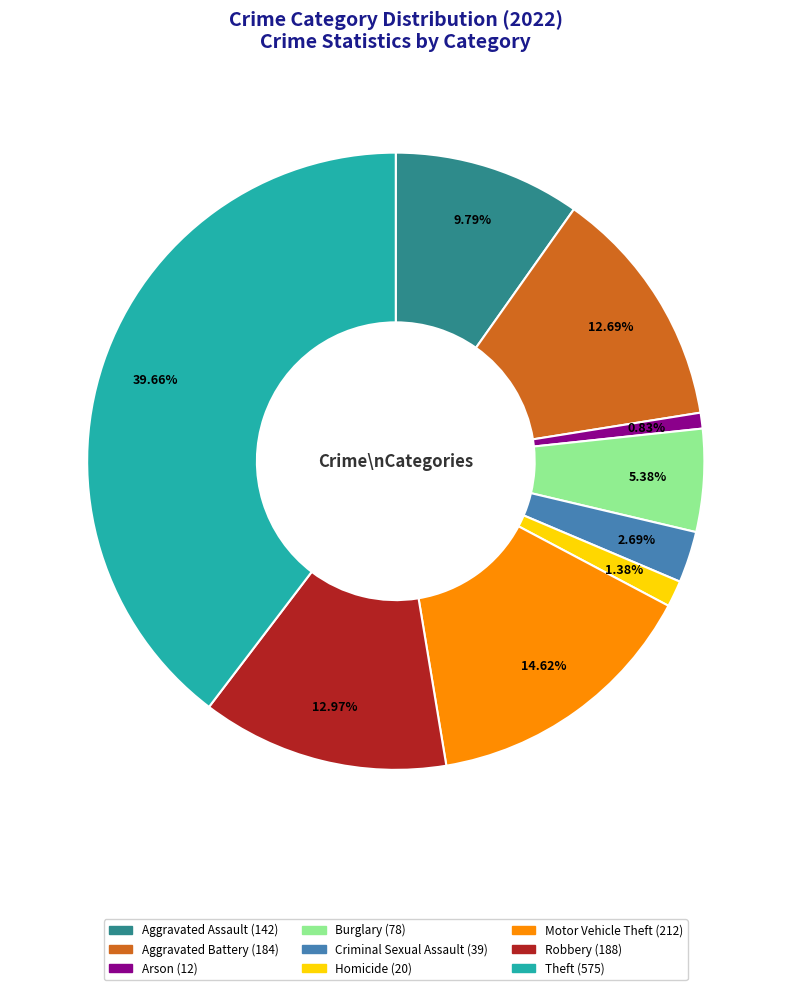

True or false: Homicide accounts for 1% of the total.

True